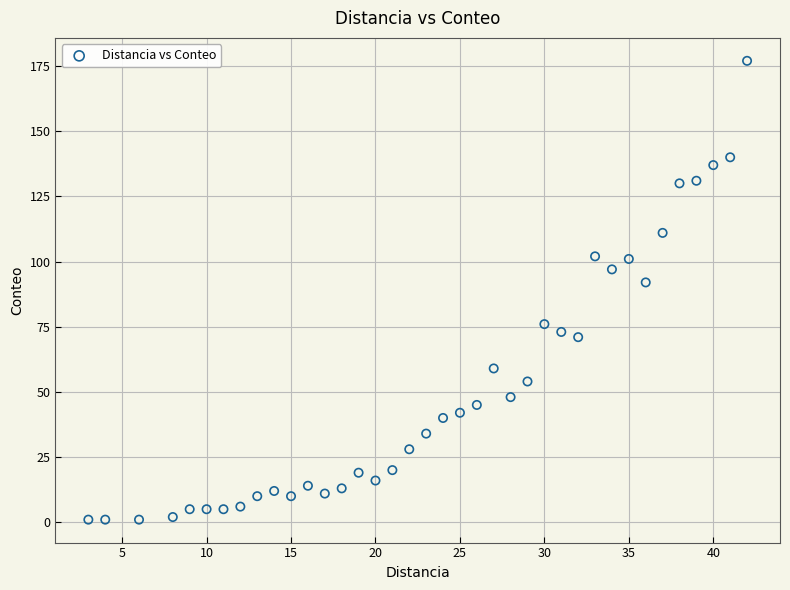

What Y value in the scatter plot is closest to 89?

92